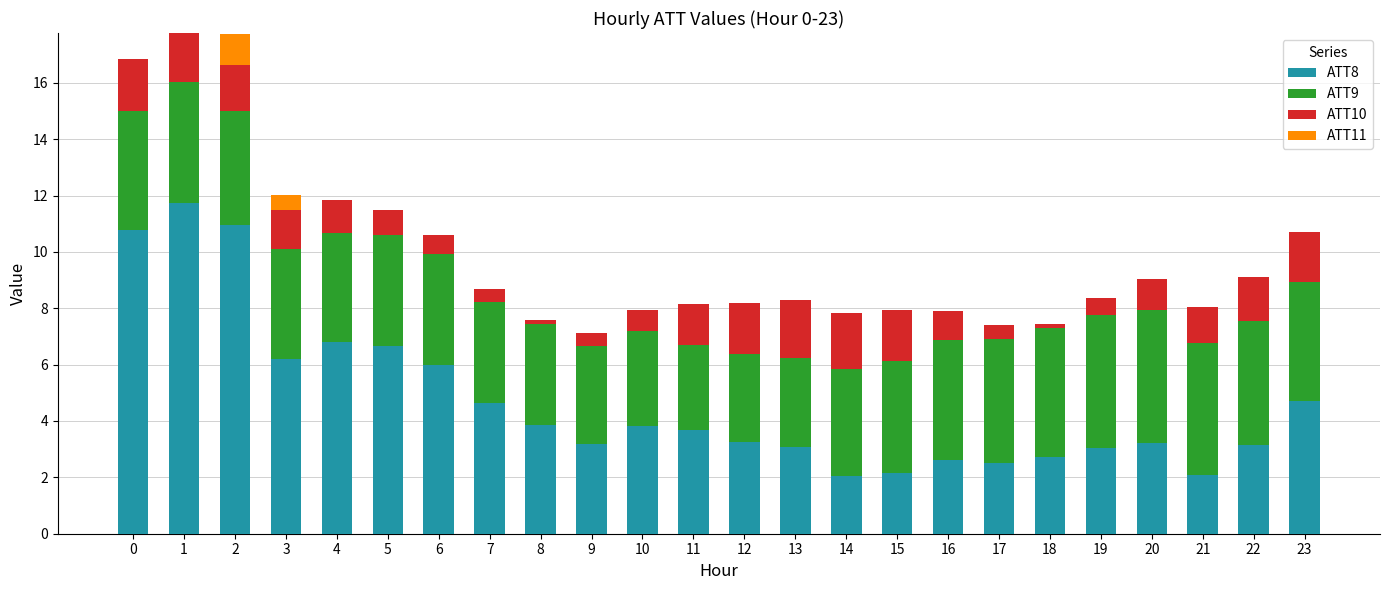

What is the total value across all series at 2?

17.7